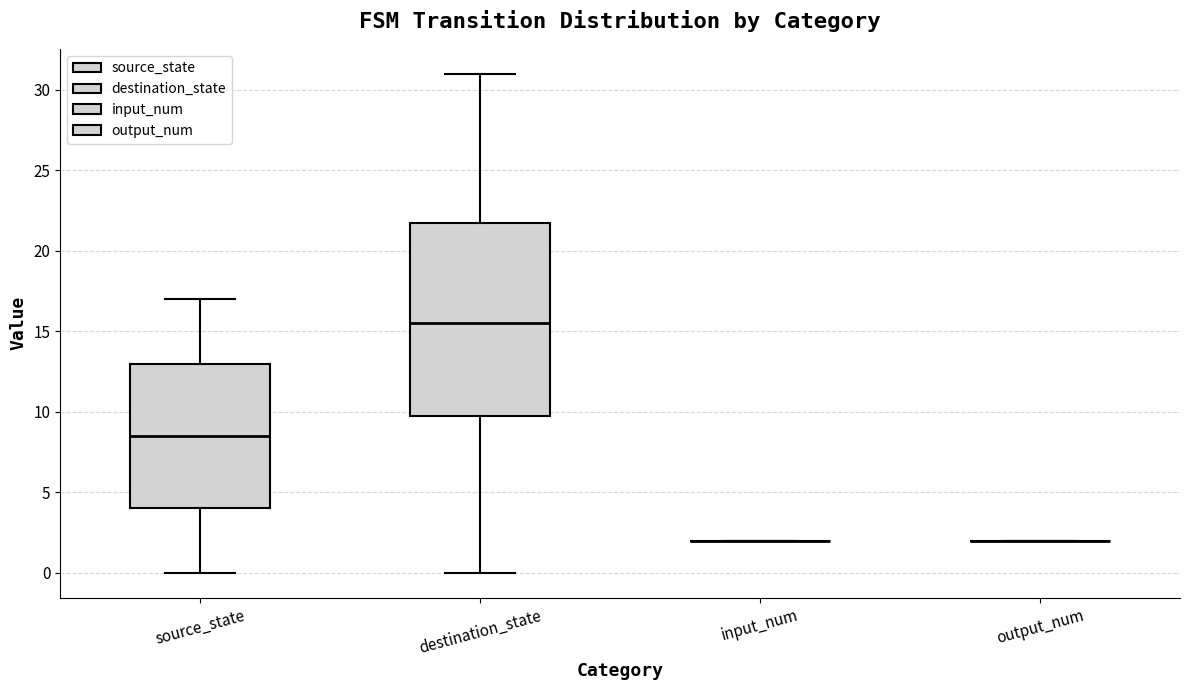

Reading left to right, transcribe this box plot: for each box, give where its median line is, the range the box spans, and where its two whiskers end, as read against the y-axis. The values are not printed on the chart, so give them approximately, as read against the axis.

source_state: median 8.5, box 4.0 to 13.0, whiskers 0.0 to 17.0
destination_state: median 15.5, box 10.0 to 22.0, whiskers 0.0 to 31.0
input_num: box collapsed to a line at 2.0, whiskers 2.0 to 2.0
output_num: box collapsed to a line at 2.0, whiskers 2.0 to 2.0